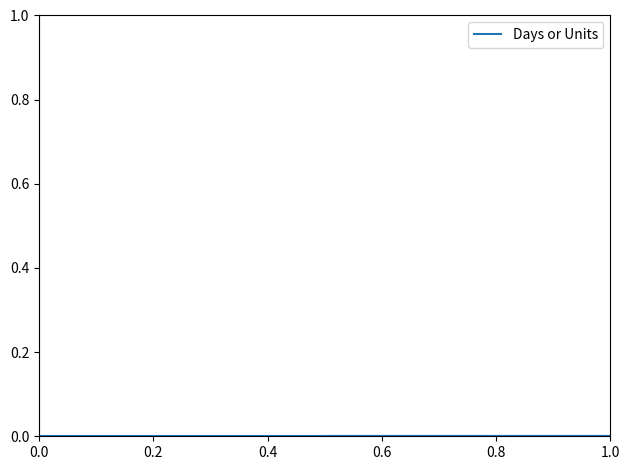

Is it true that the value at 1.0 is -1?

False